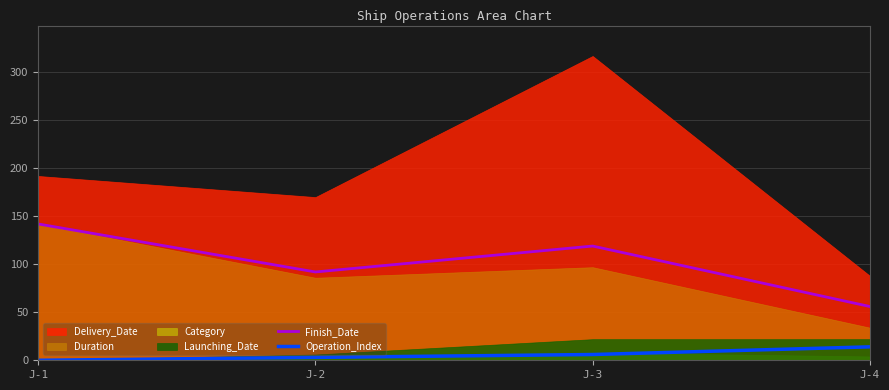

What is the difference between the Finish_Date values at J-1 and J-3?

23